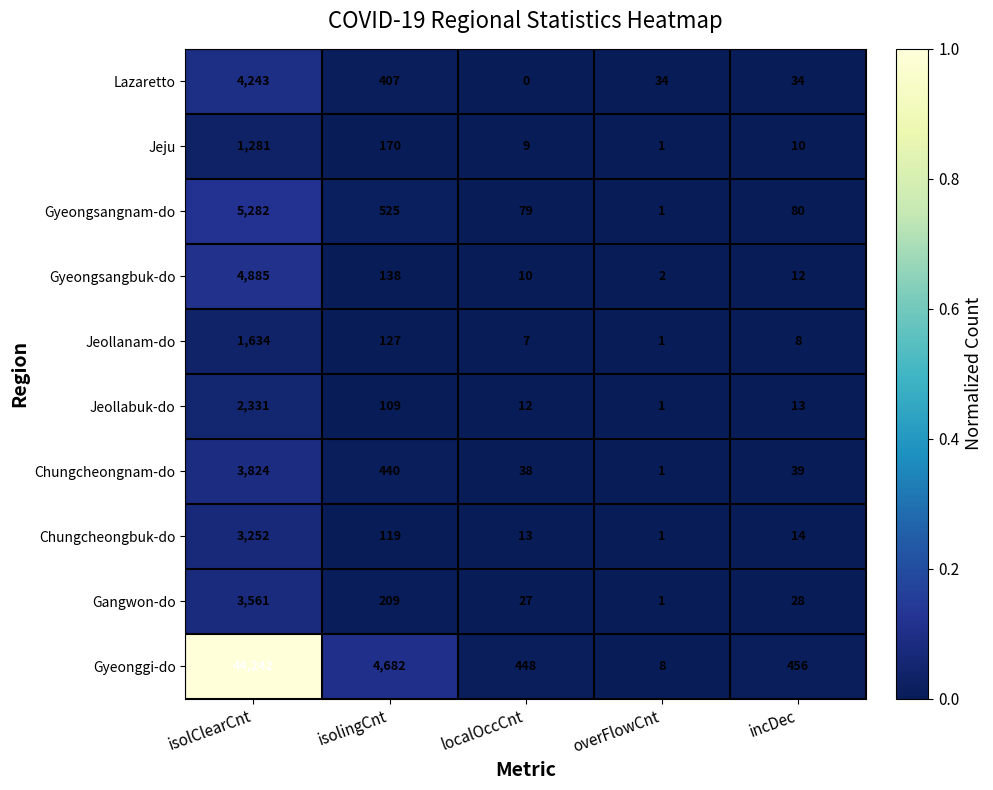

What is the difference between the highest and lowest values at isolClearCnt?

42961